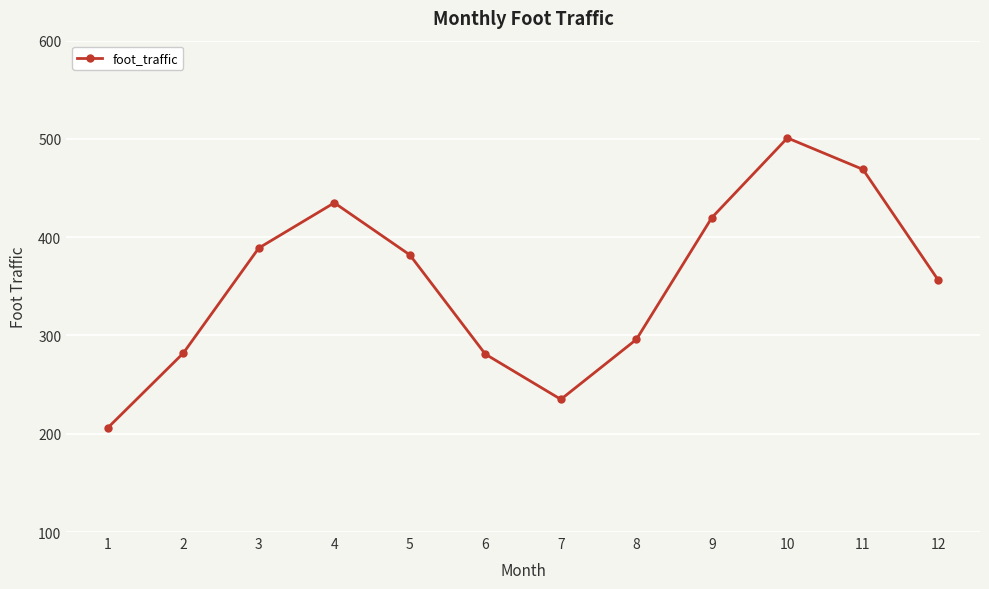

At which category does the chart reach its peak across all series?

10